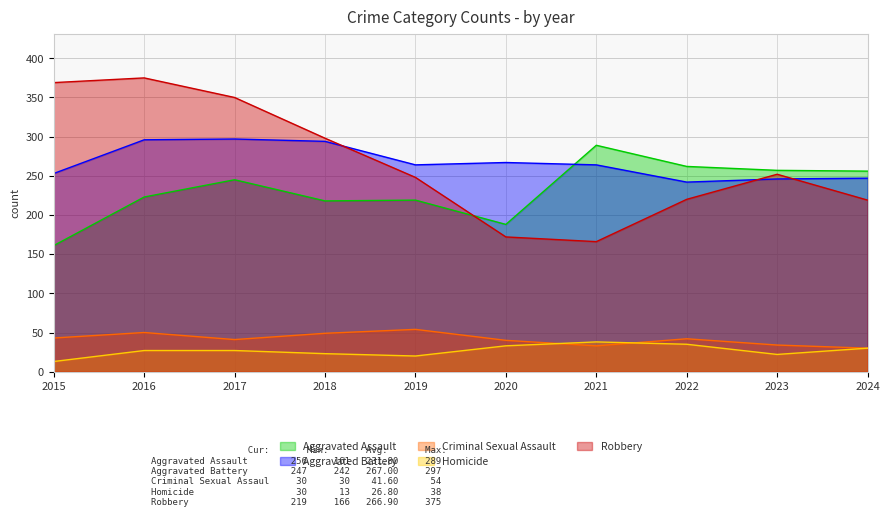

What is the maximum value shown in the chart?

375